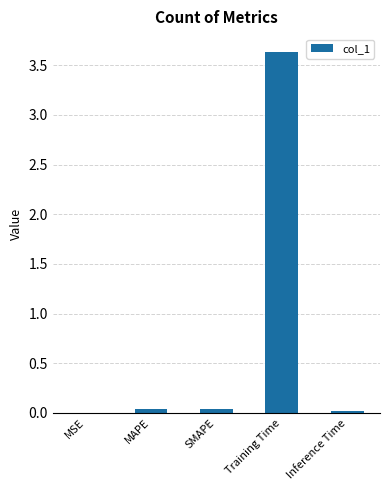

Between MSE and Training Time, which is larger?

Training Time